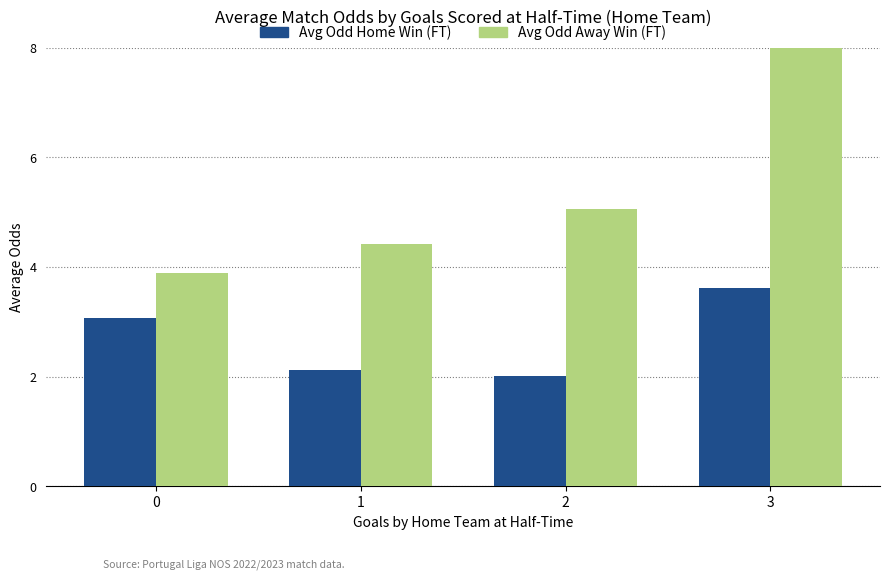

Reading left to right, what are all the values shown in this chart?

Avg Odd Home Win (FT): 0=3.1	1=2.1	2=2.0	3=3.6
Avg Odd Away Win (FT): 0=3.9	1=4.4	2=5.0	3=10.1